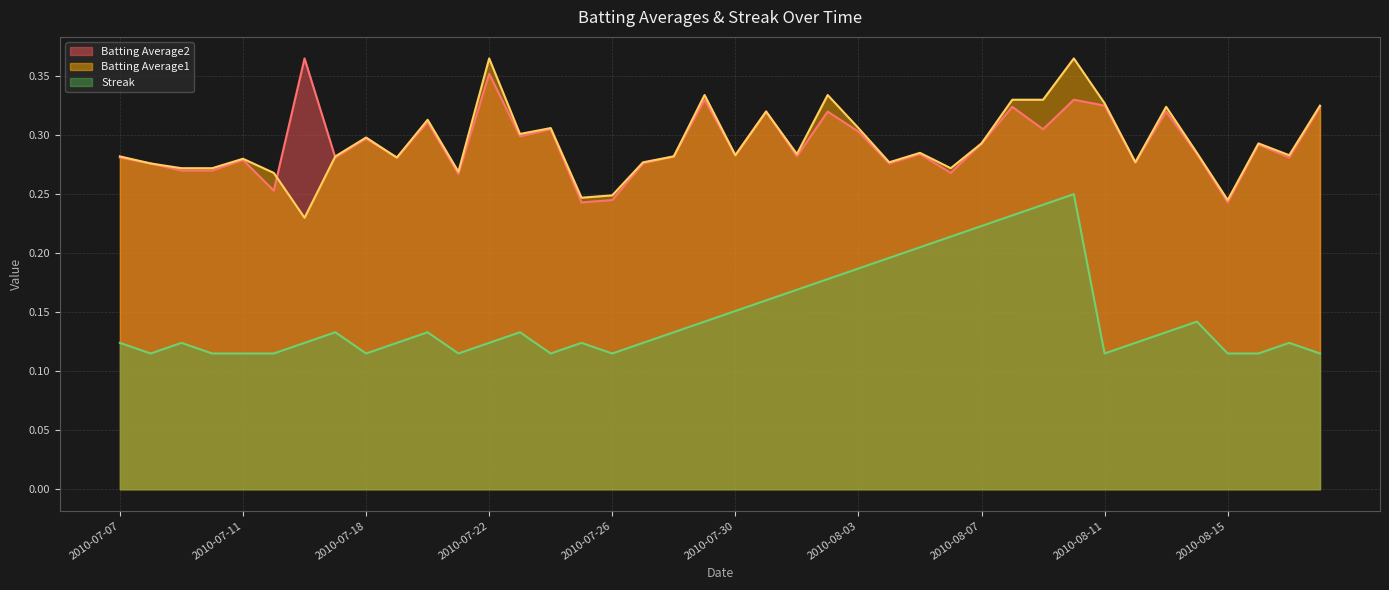

How many lines are shown in the chart?

3